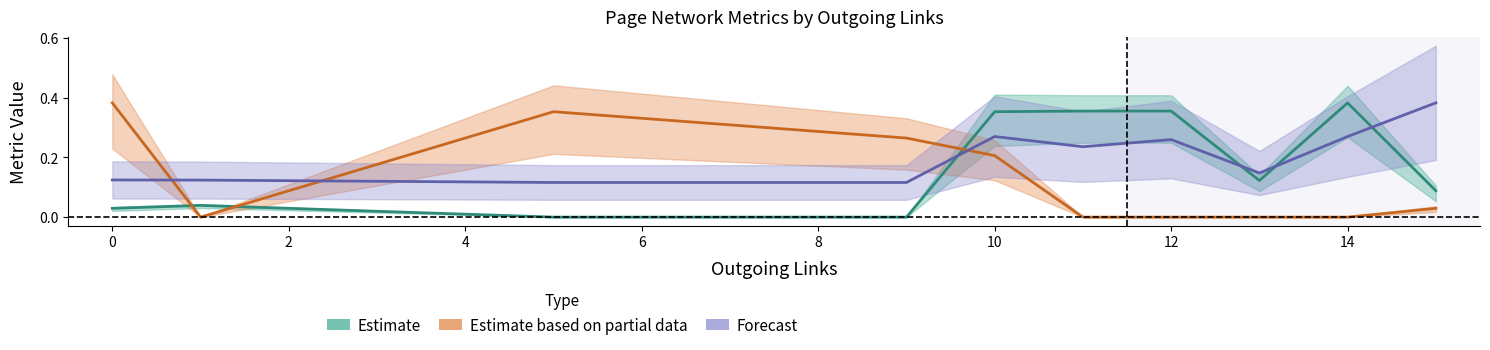

How many data points in Outdegree Centrality are above 0?

5